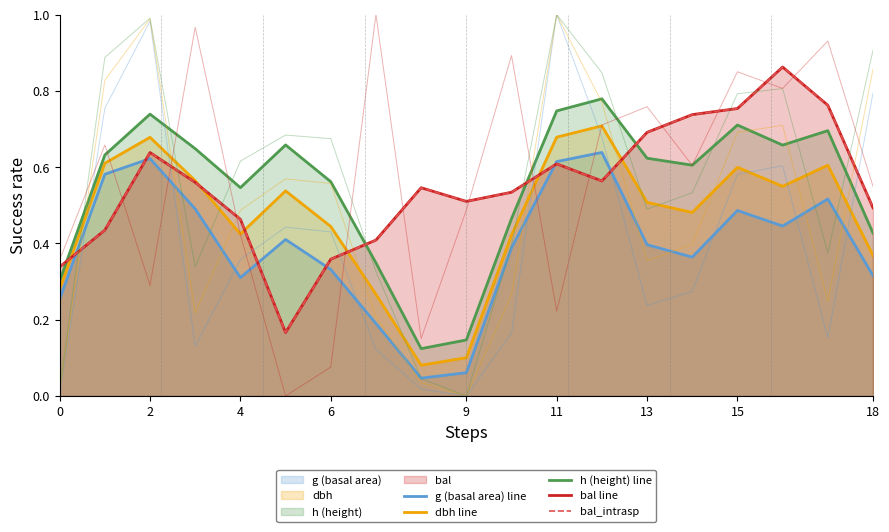

The bal line series shows 0.3 at 12. True or false?

False